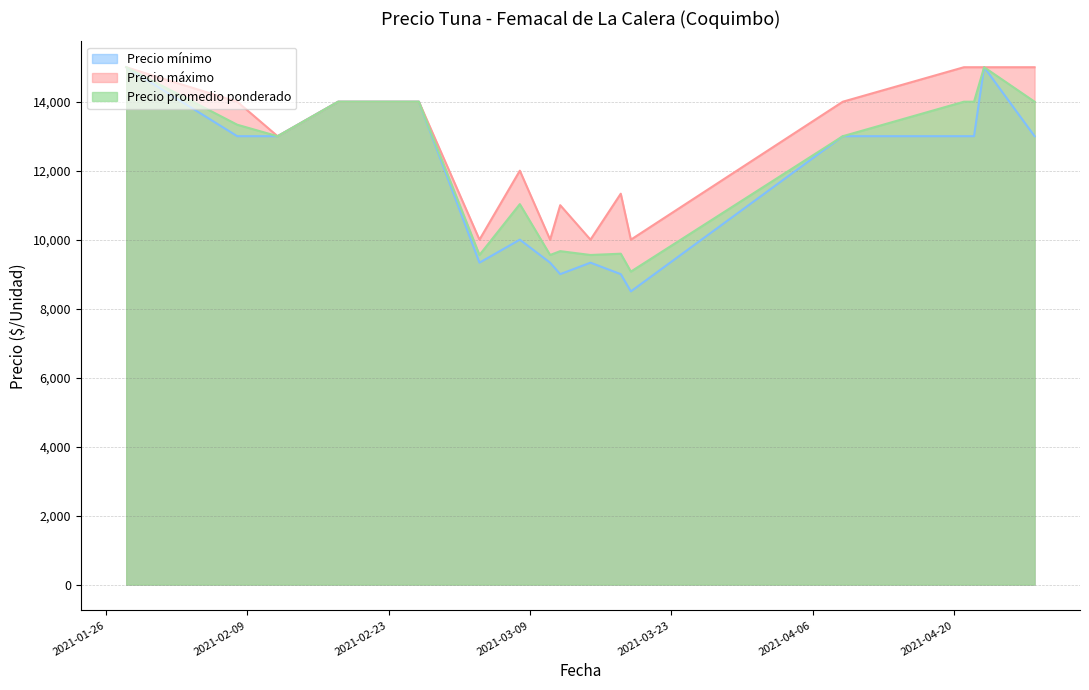

True or false: Precio máximo and Precio promedio ponderado intersect in this chart.

False